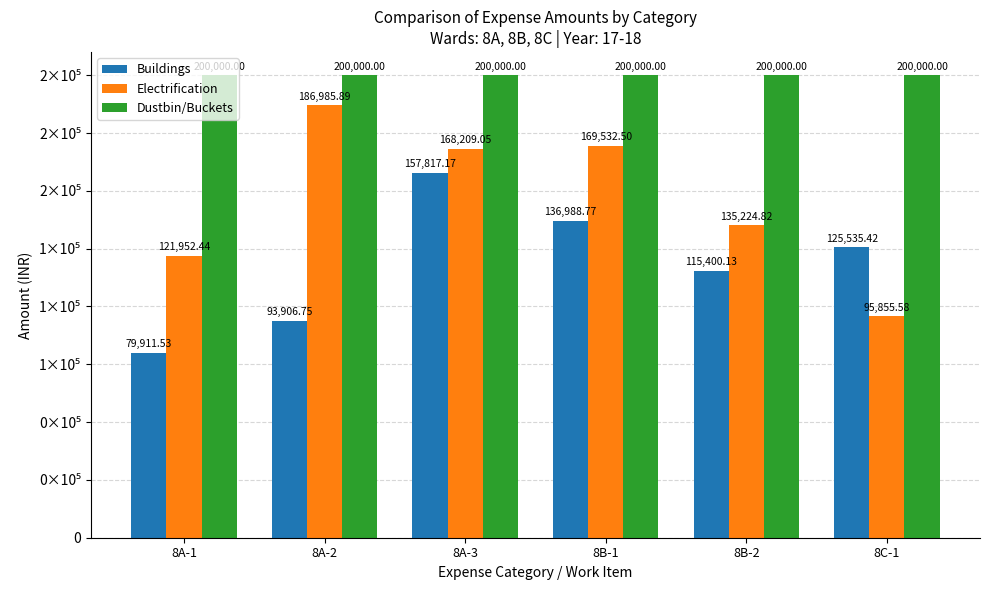

List the series in order of their peak value, highest first.

Dustbin/Buckets, Electrification, Buildings